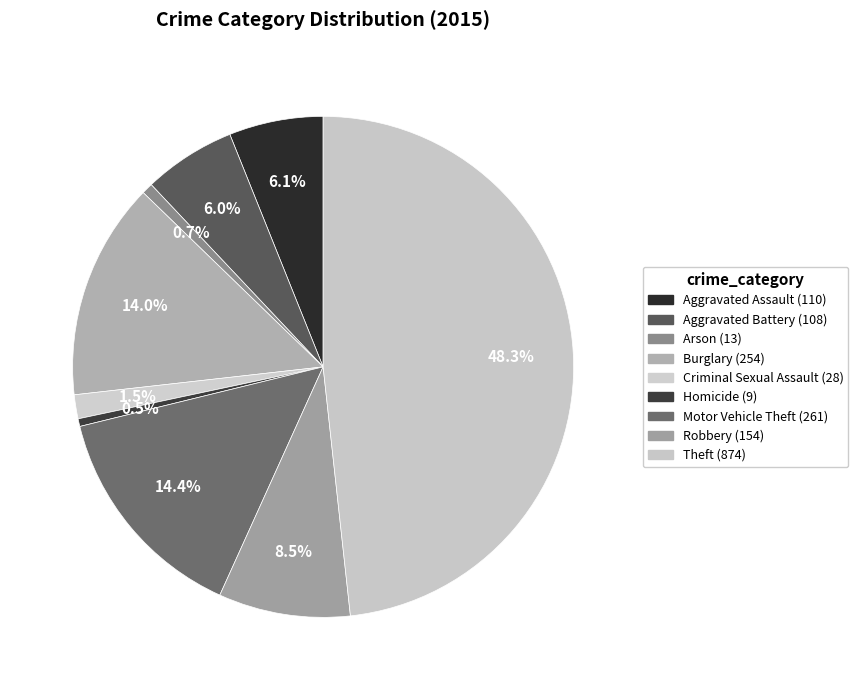

How much of the chart is everything except Aggravated Battery?

94.0%